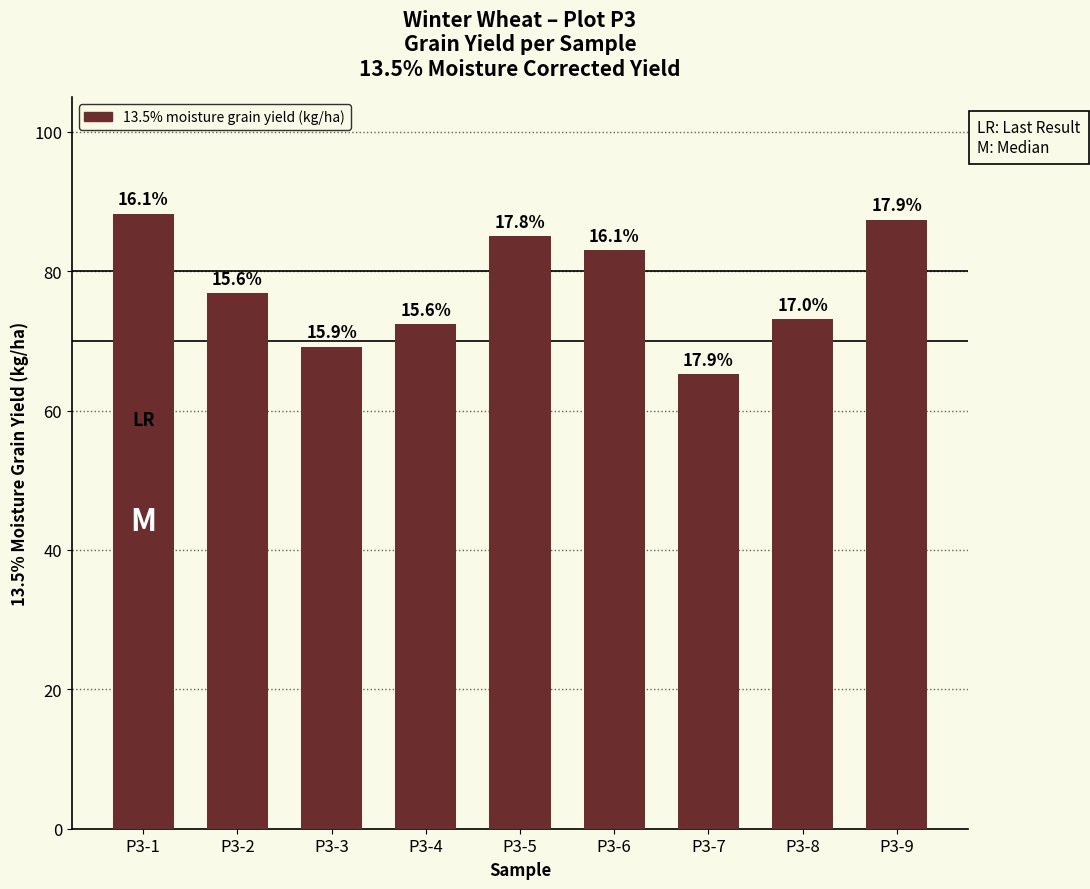

The value at P3-3 is 4741.4. True or false?

False